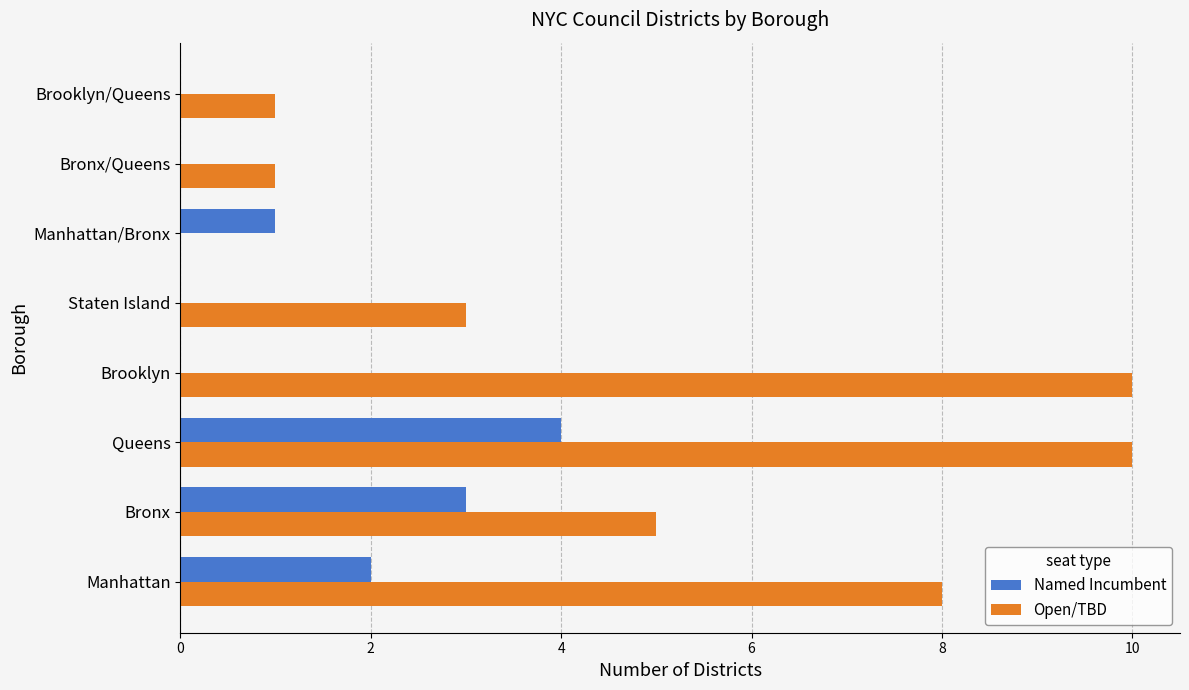

Is it true that Named Incumbent equals 0 at Bronx/Queens?

True